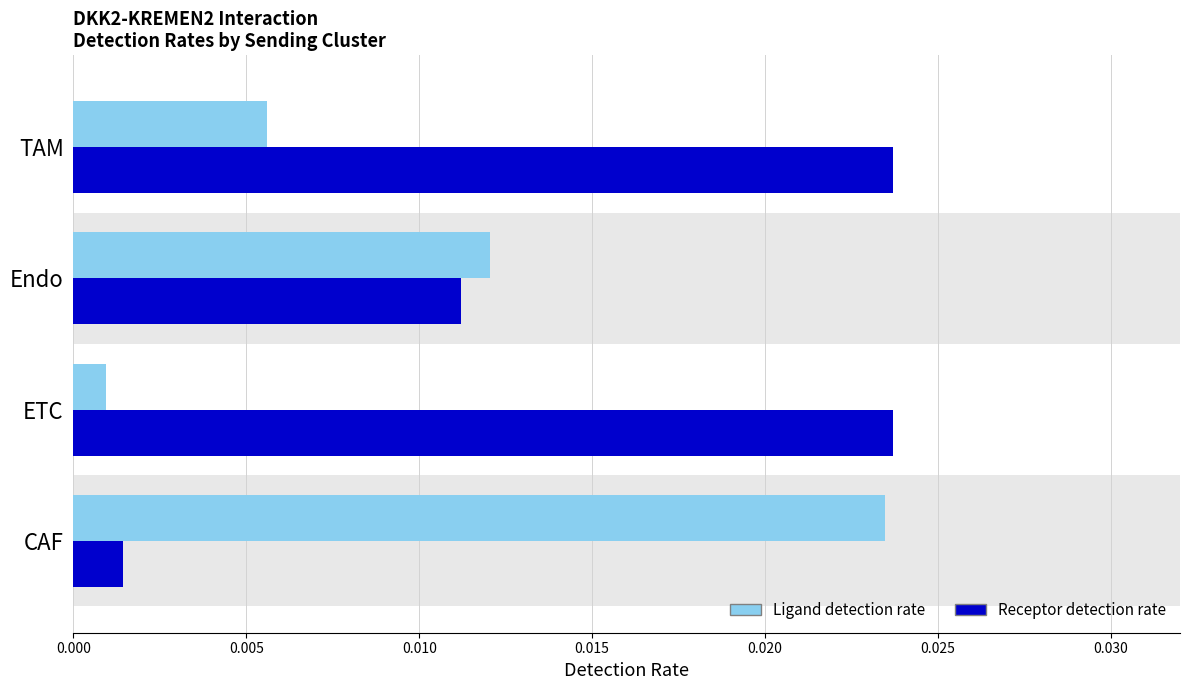

Does the chart contain any negative values?

No